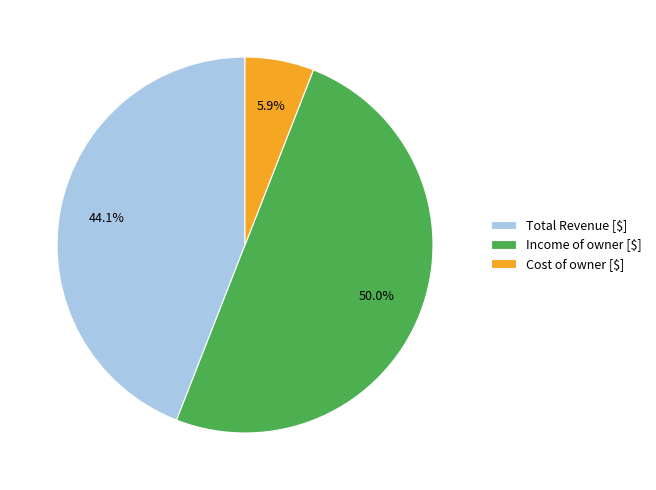

To the nearest percent, what is the combined percentage of Income of owner [$] and Total Revenue [$]?

94%